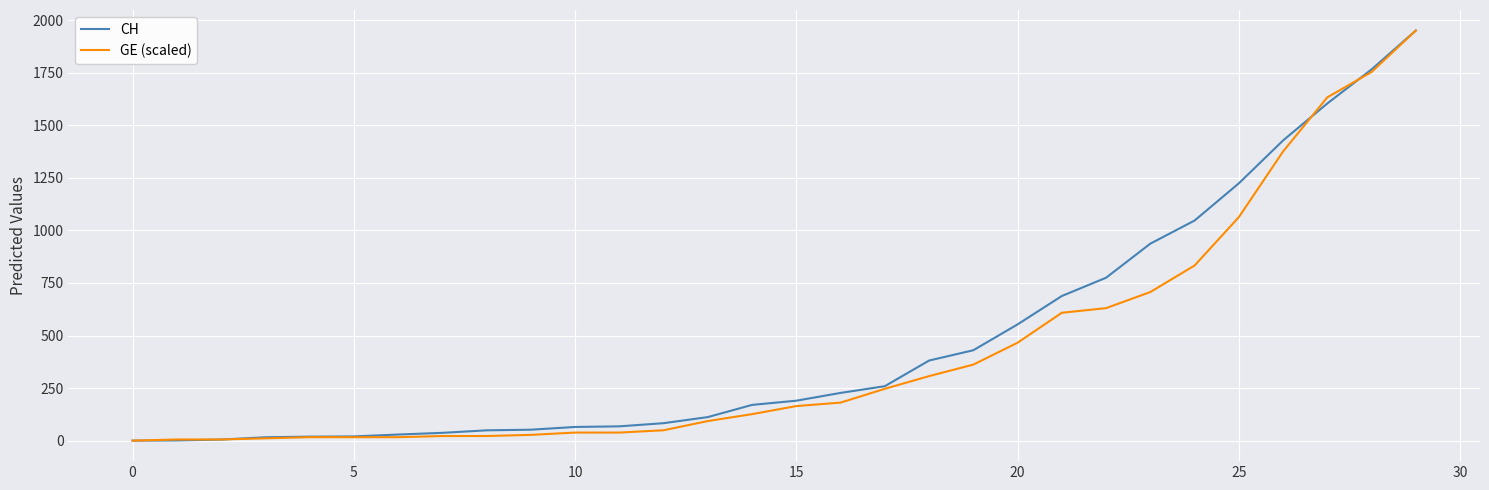

What is the maximum value shown in the chart?

1951.0